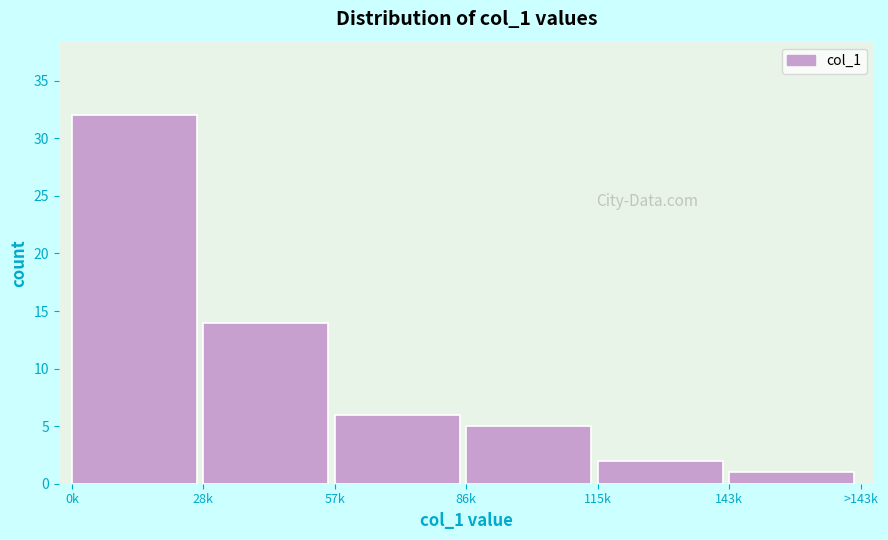

Reading left to right, what are all the values shown in this chart?

0k=32	28k=14	57k=6	86k=5	115k=2	143k=1